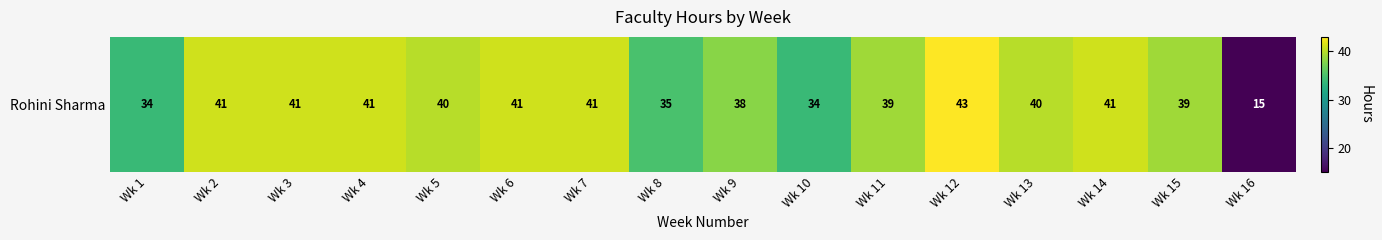

How many data points are less than 40?

7